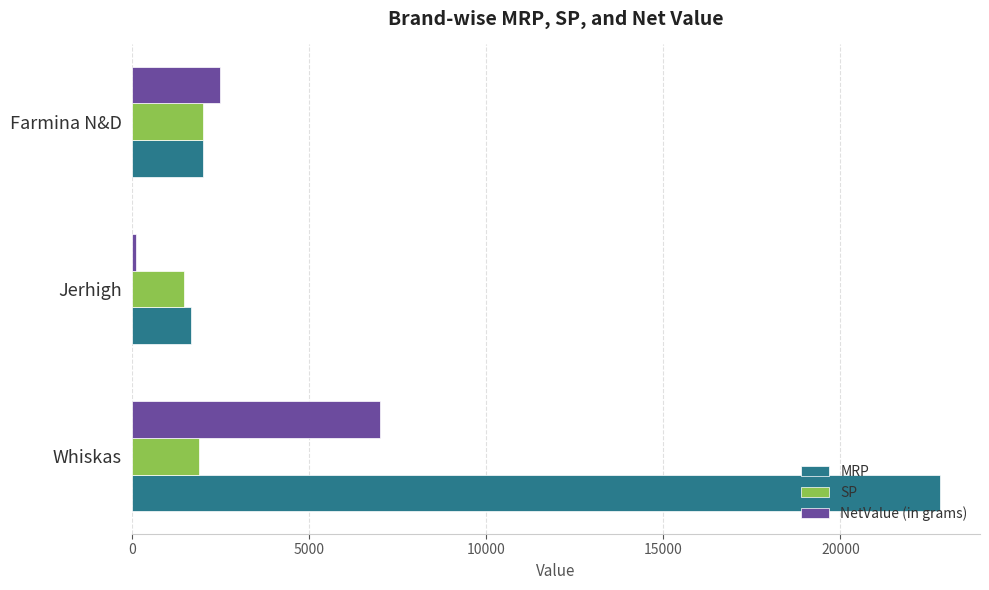

List the series in order of their peak value, highest first.

MRP, NetValue (in grams), SP